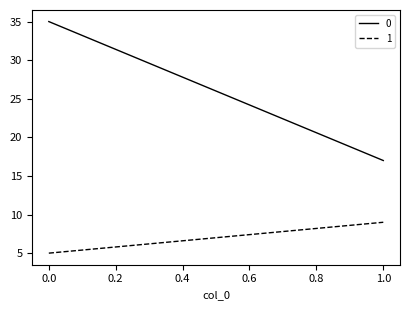

How many series are shown in this chart?

2